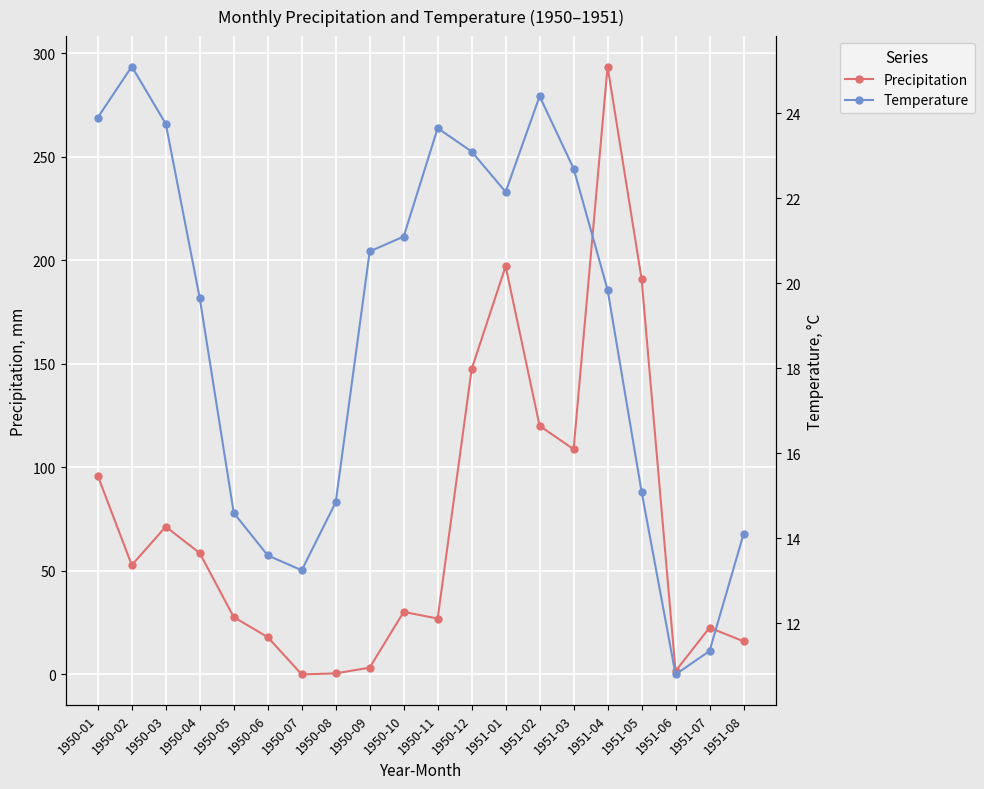

Rank the series by their maximum value, from lowest to highest.

Temperature, Precipitation